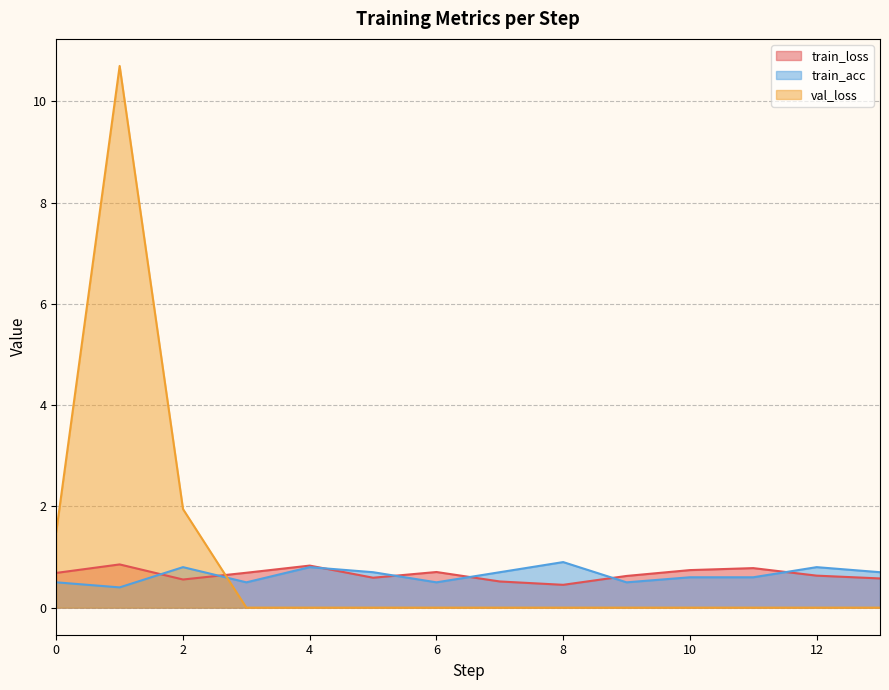

At how many categories does at least one series exceed 5?

1